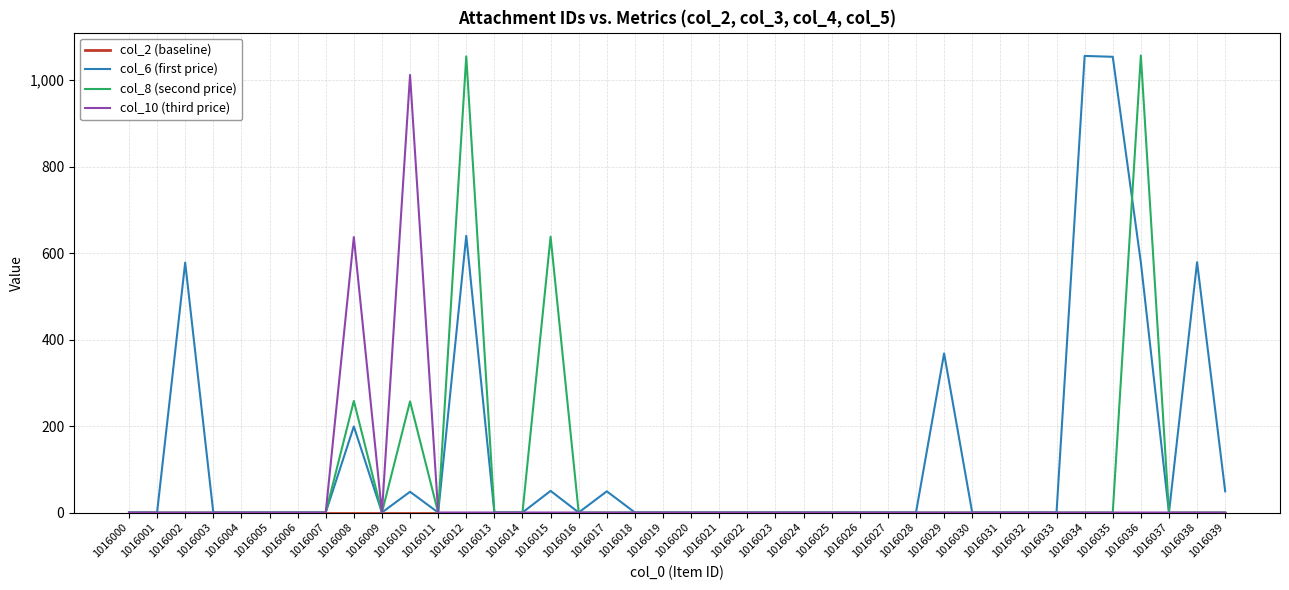

The value of col_8 (second price) at 1016018 is 0. True or false?

True